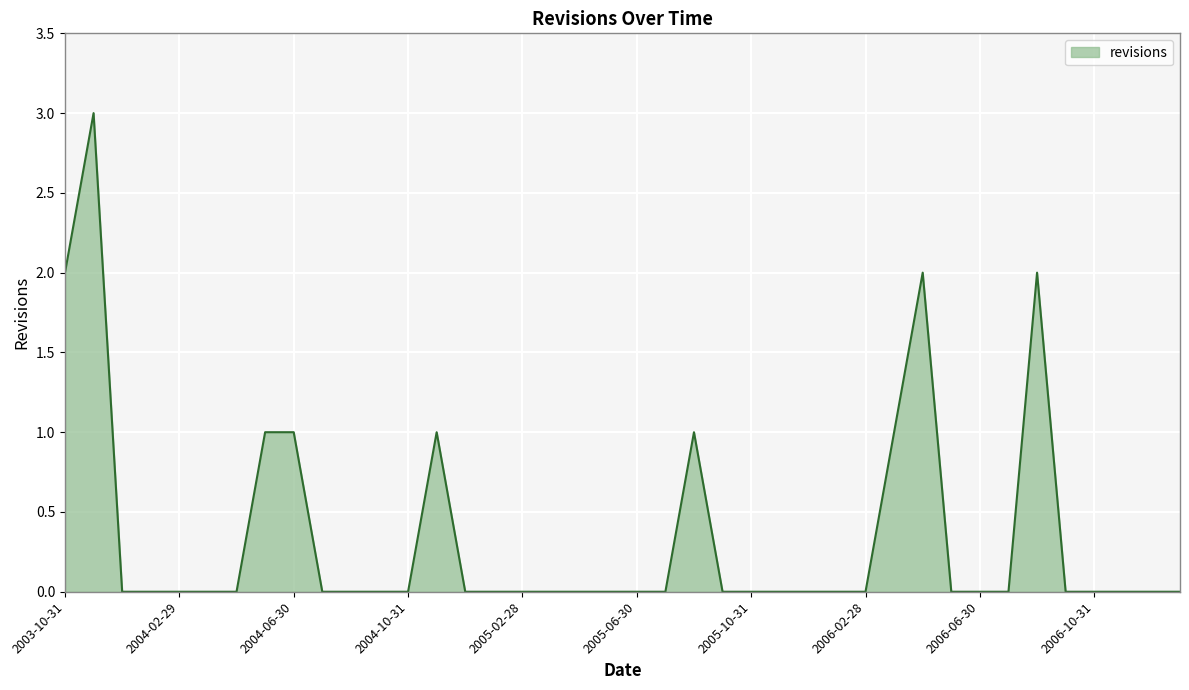

What is the greatest value displayed?

3